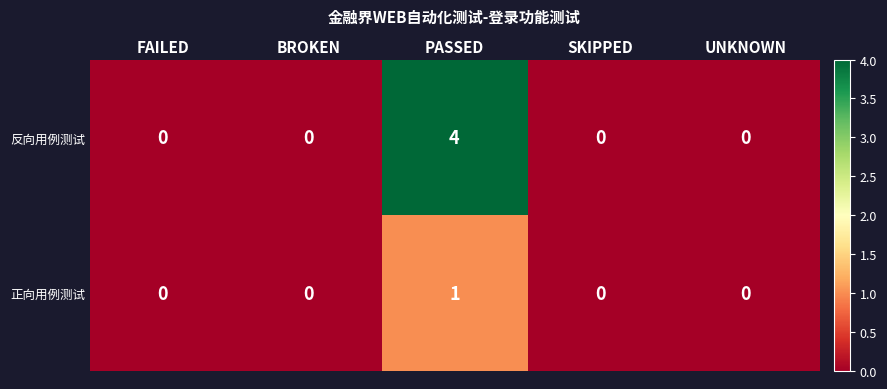

Is it true that 正向用例测试 equals 0 at FAILED?

True